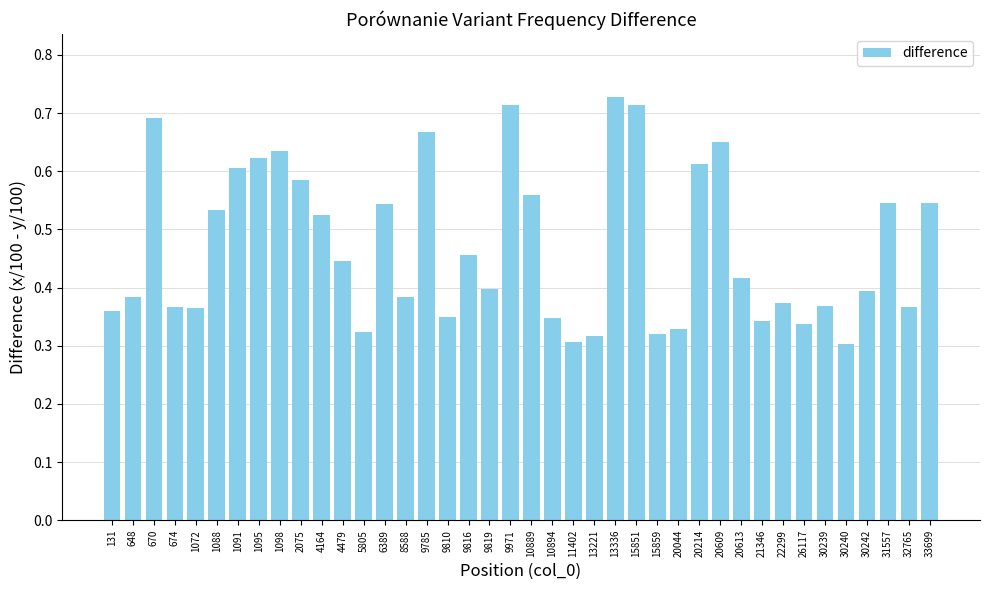

The chart shows a value of 1.0 at 20214. True or false?

False